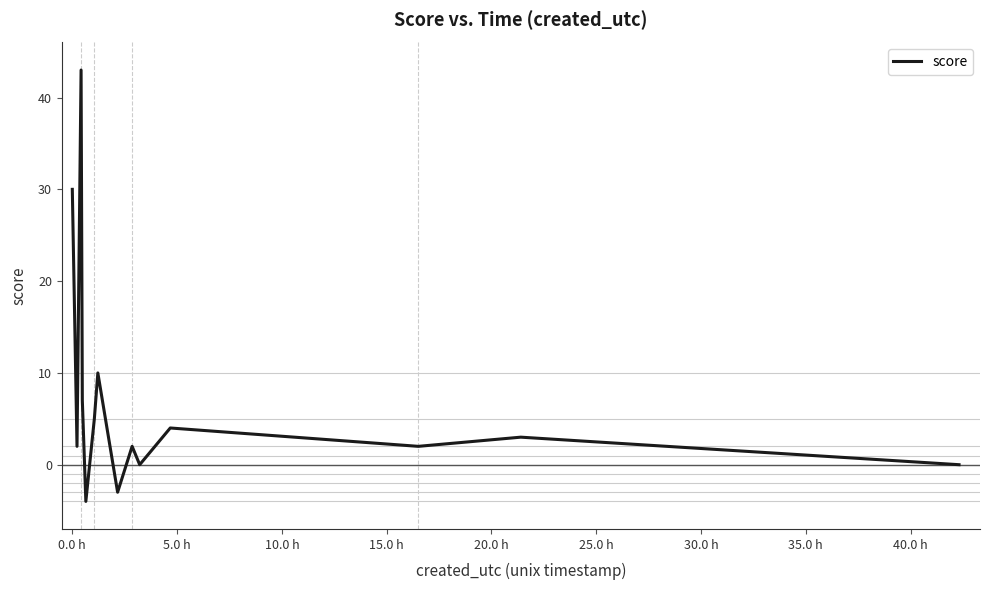

What is the difference between the maximum and minimum values?

47